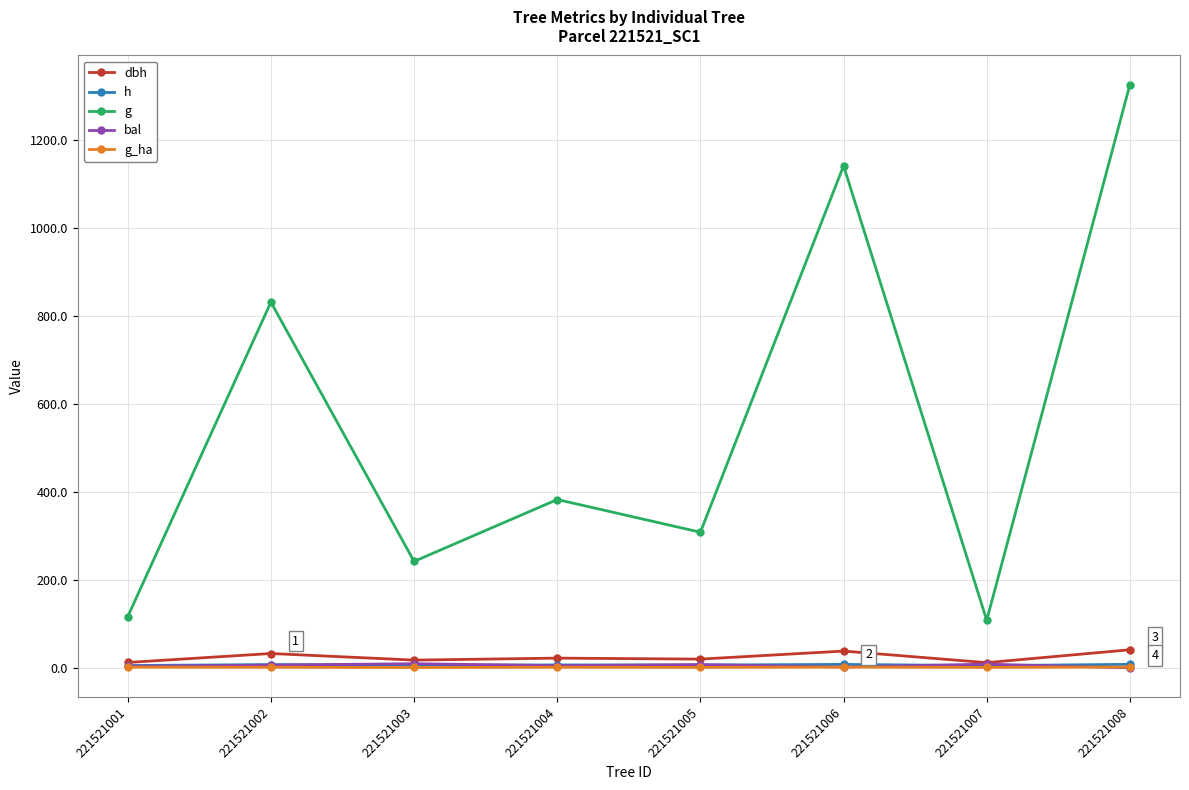

Is it true that dbh equals 11.7 at 221521007?

True